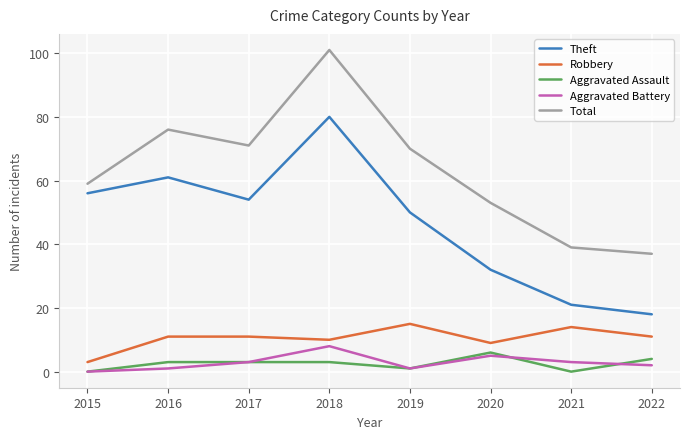

At which category does Theft reach its first local peak?

2016